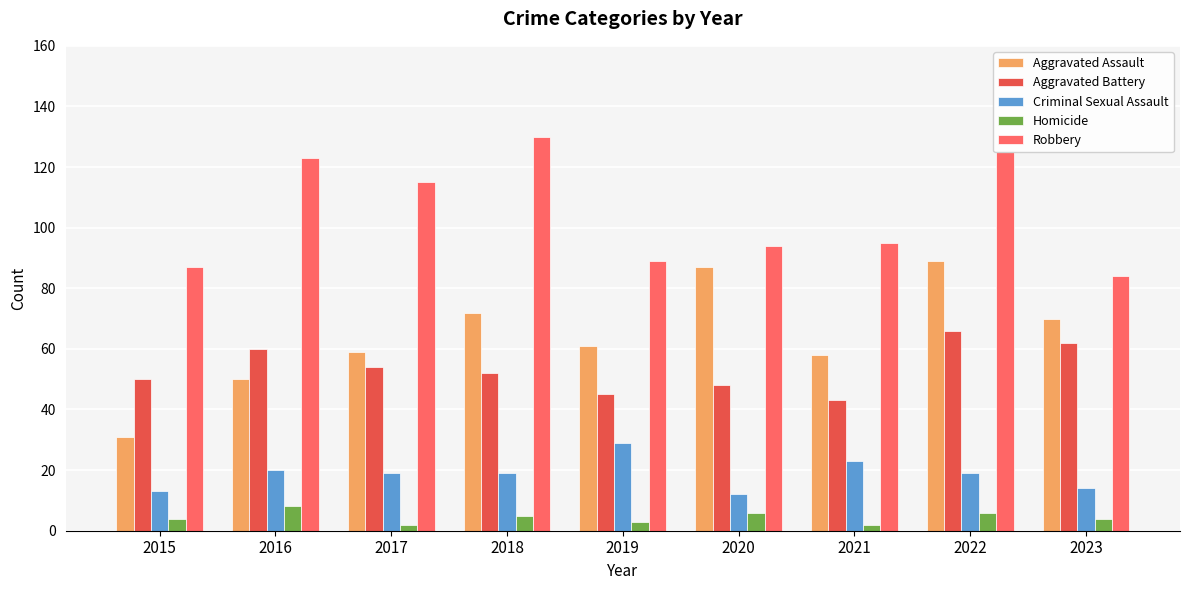

Is the value of Aggravated Battery at 2019 greater than the value of Aggravated Assault at 2019?

No